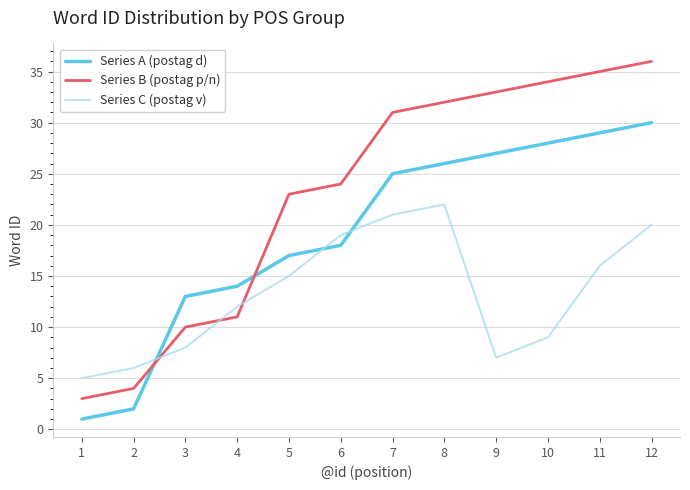

Reading left to right, list all the values displayed in this chart.

Series A (postag d): 1	2	13	14	17	18	25	26	27	28	29	30
Series B (postag p/n): 3	4	10	11	23	24	31	32	33	34	35	36
Series C (postag v): 5	6	8	12	15	19	21	22	7	9	16	20